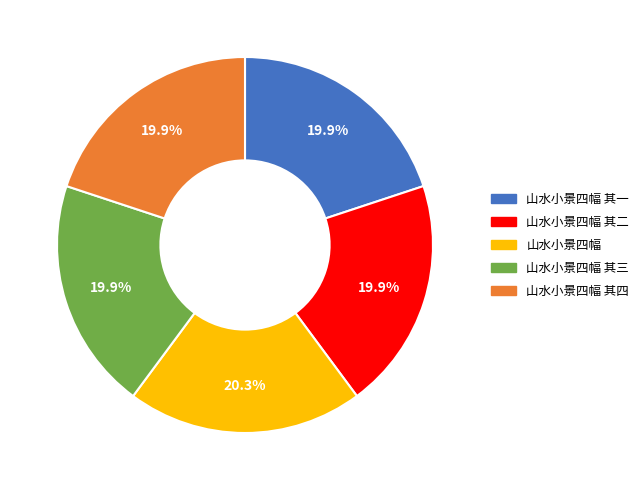

Is it true that 山水小景四幅 其四 is 31% of the pie?

False